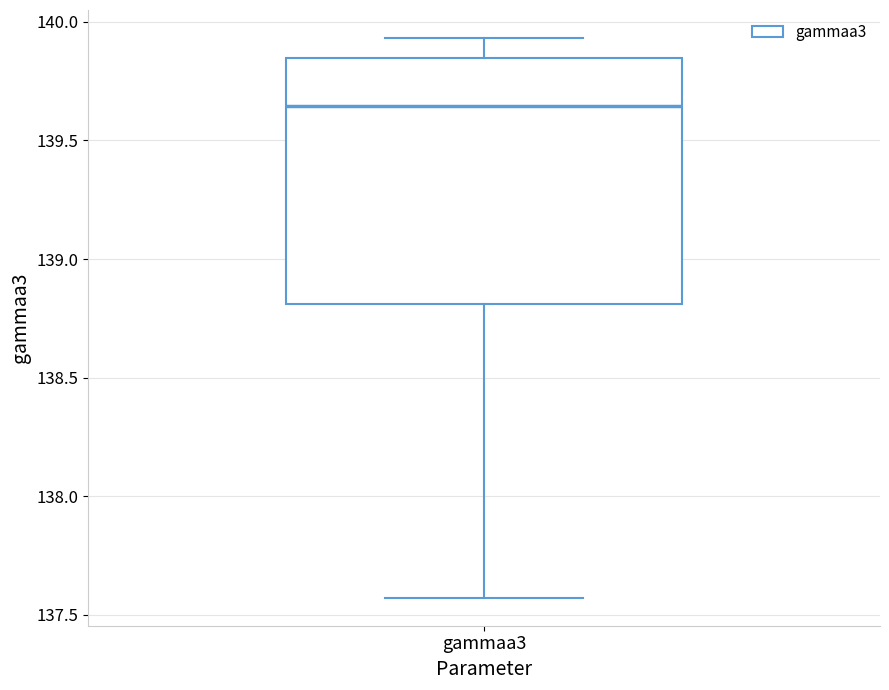

Where does the upper whisker of the box for gammaa3 end on the y-axis? The values are not printed on the chart, so give them approximately, as read against the axis.

139.95